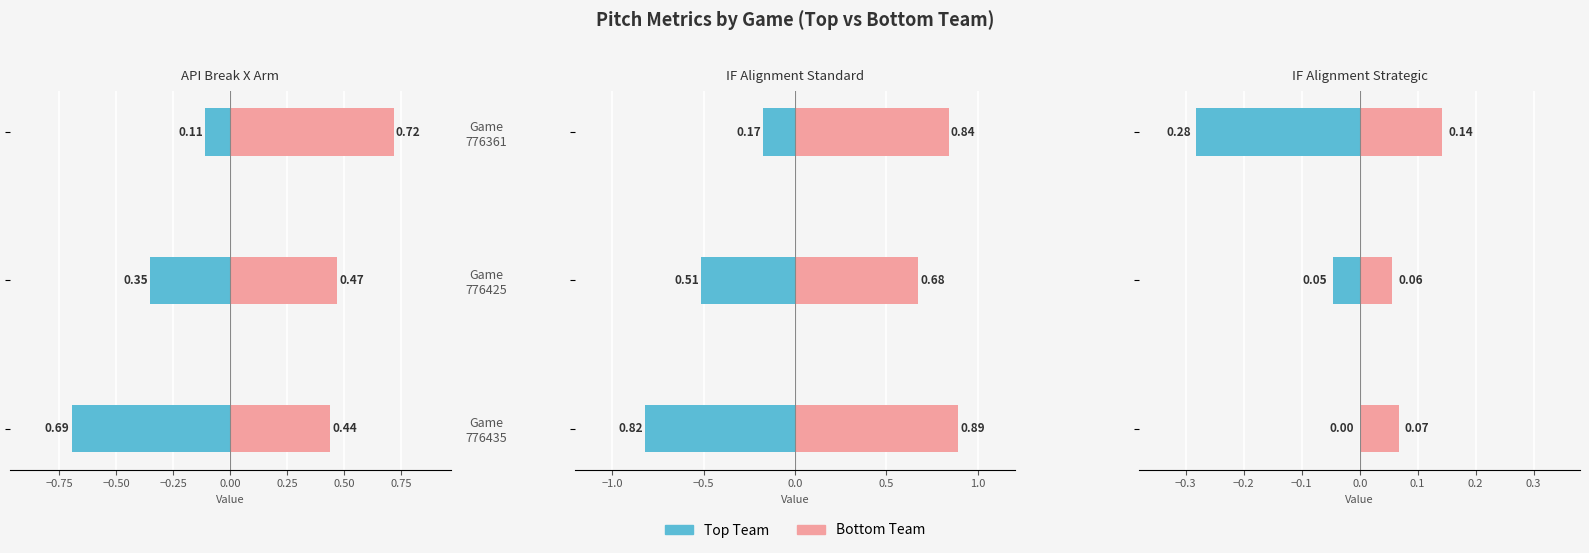

The value of Bottom Team at Game 776361 is 0.2. True or false?

False